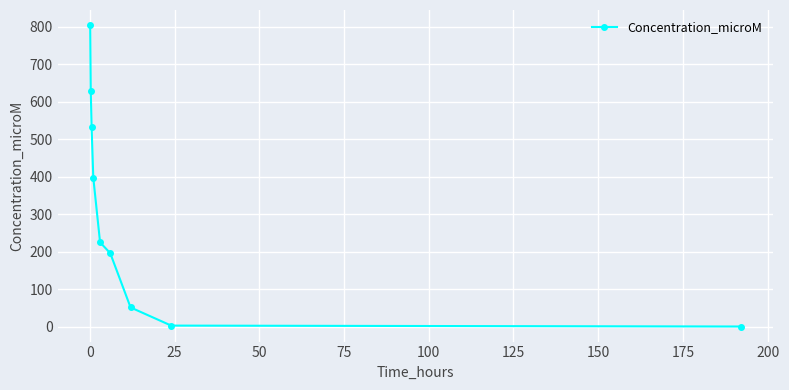

What is the minimum value shown in the chart?

0.3